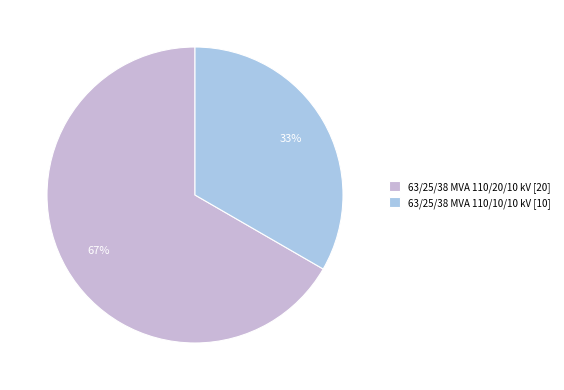

To the nearest percent, what percentage of the pie is 63/25/38 MVA 110/10/10 kV?

33%